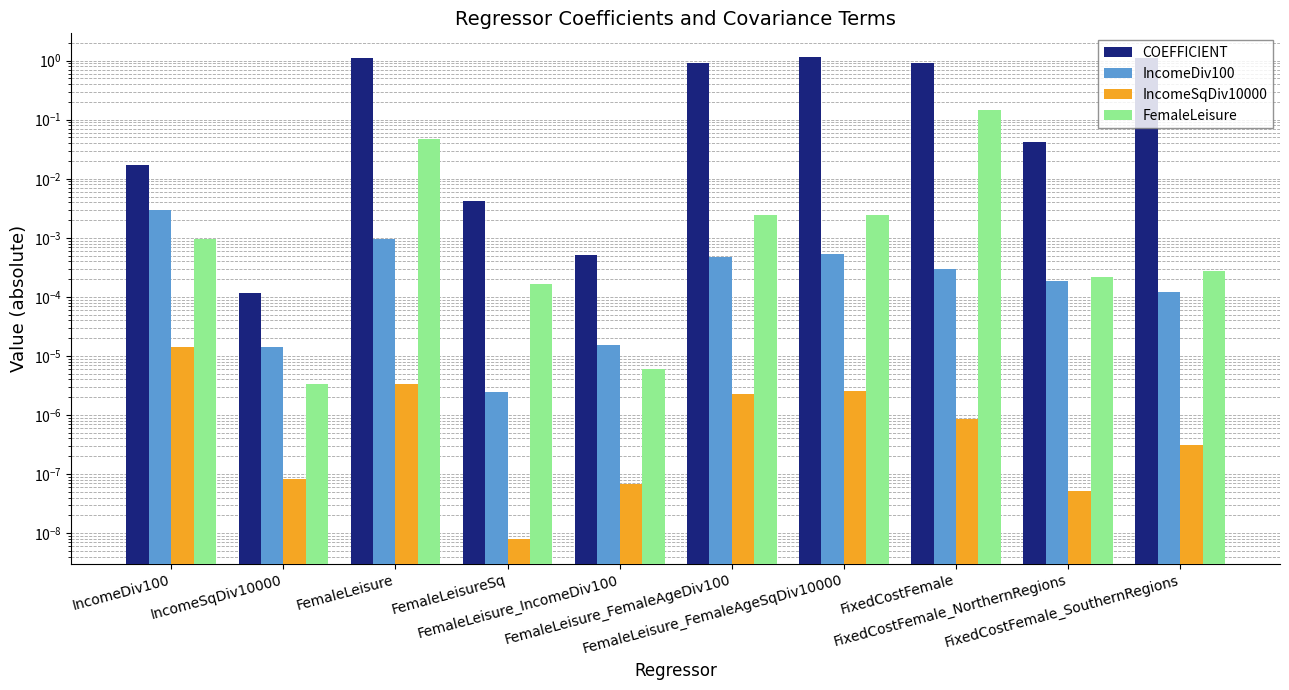

The value of FemaleLeisure at FemaleLeisure_FemaleAgeDiv100 is 0.0. True or false?

True